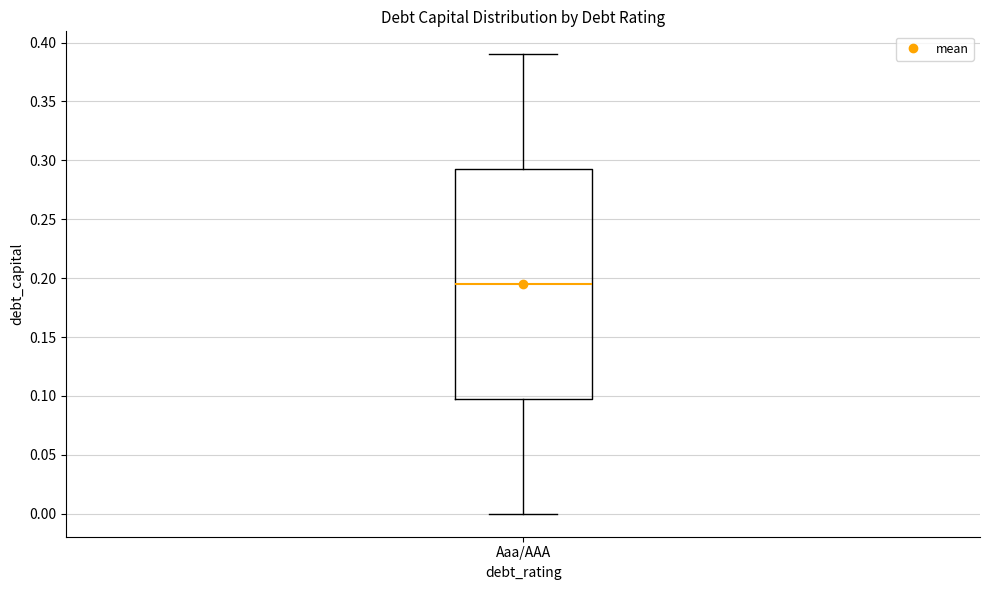

Read this box plot against the y-axis: the position of the median line, the range covered by the box, and the ends of both whiskers. The values are not printed on the chart, so give them approximately, as read against the axis.

median 0.195, box 0.100 to 0.295, whiskers 0.000 to 0.390